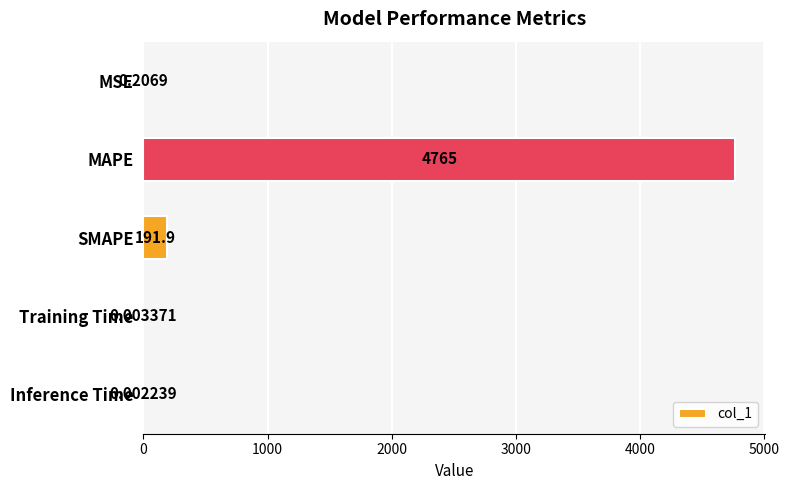

Which label corresponds to the largest value in the chart?

MAPE